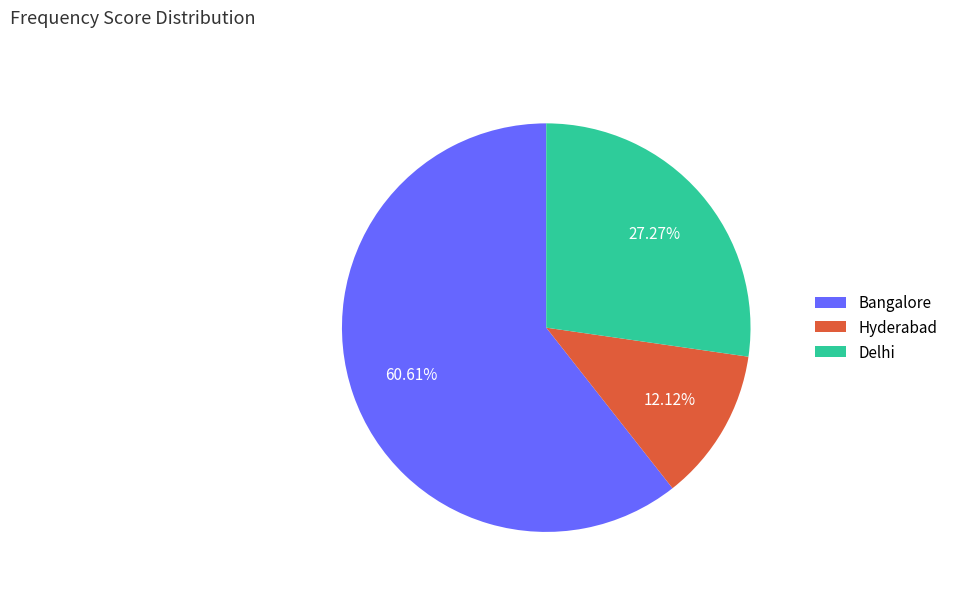

Count the number of slices in the pie.

3